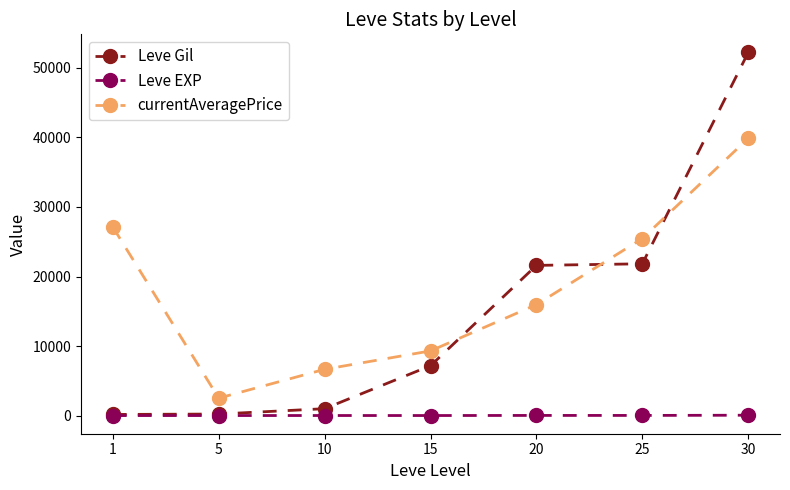

At which label does currentAveragePrice reach its peak?

30